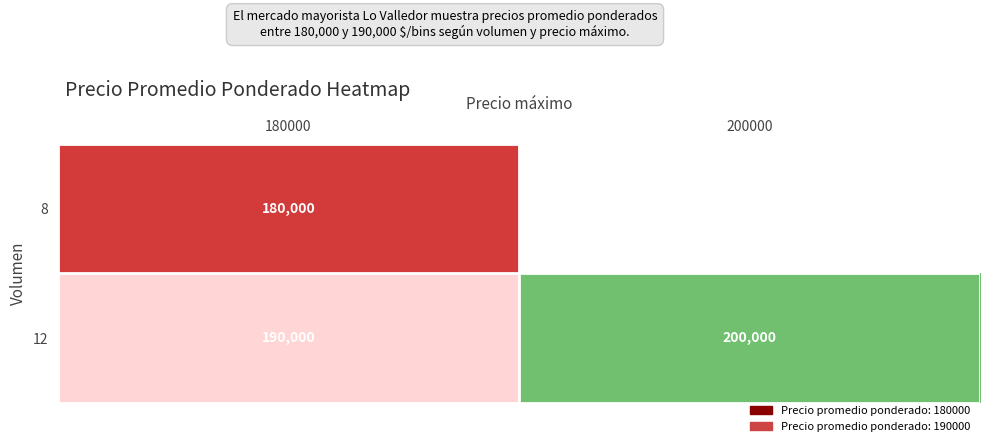

What is the difference between the highest and lowest values at 180000?

10000